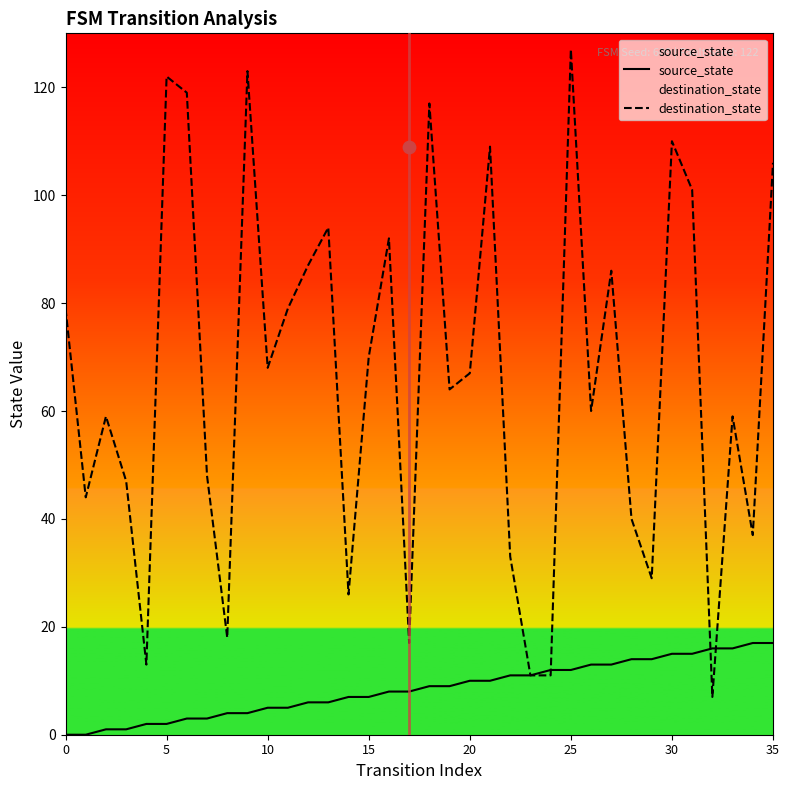

Which series contains the highest Y value?

destination_state